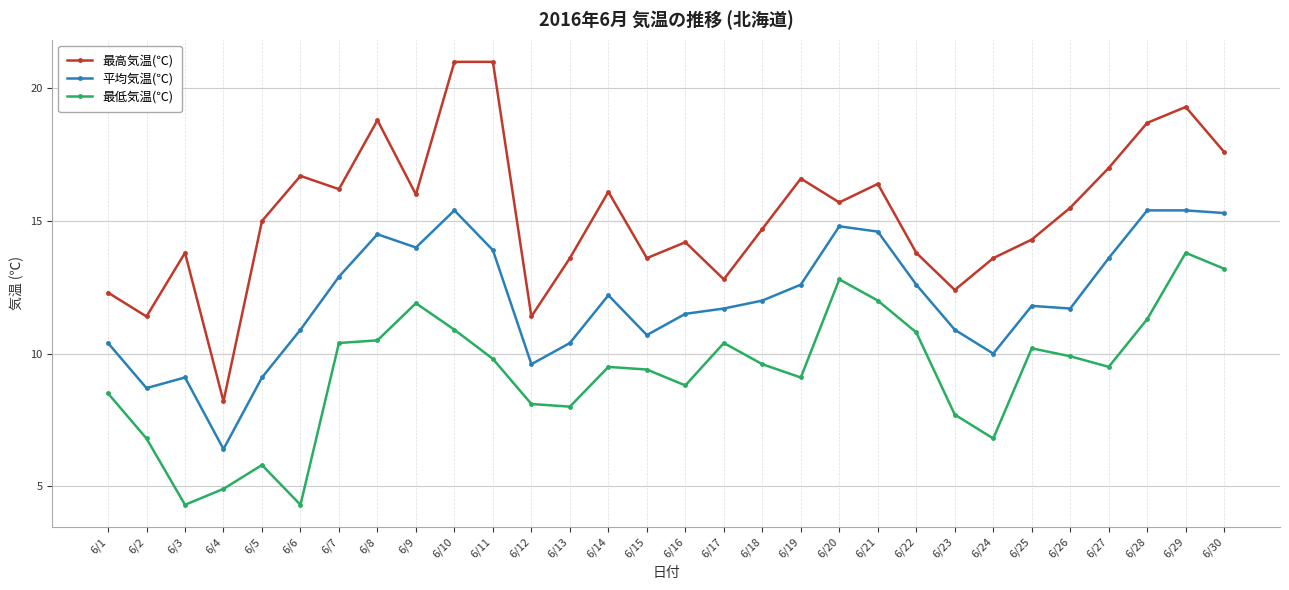

Reading left to right, extract all data points from this chart.

最高気温(℃): 6/1=12.3	6/2=11.4	6/3=13.8	6/4=8.2	6/5=15.0	6/6=16.7	6/7=16.2	6/8=18.8	6/9=16.0	6/10=21.0	6/11=21.0	6/12=11.4	6/13=13.6	6/14=16.1	6/15=13.6	6/16=14.2	6/17=12.8	6/18=14.7	6/19=16.6	6/20=15.7	6/21=16.4	6/22=13.8	6/23=12.4	6/24=13.6	6/25=14.3	6/26=15.5	6/27=17.0	6/28=18.7	6/29=19.3	6/30=17.6
平均気温(℃): 6/1=10.4	6/2=8.7	6/3=9.1	6/4=6.4	6/5=9.1	6/6=10.9	6/7=12.9	6/8=14.5	6/9=14.0	6/10=15.4	6/11=13.9	6/12=9.6	6/13=10.4	6/14=12.2	6/15=10.7	6/16=11.5	6/17=11.7	6/18=12.0	6/19=12.6	6/20=14.8	6/21=14.6	6/22=12.6	6/23=10.9	6/24=10.0	6/25=11.8	6/26=11.7	6/27=13.6	6/28=15.4	6/29=15.4	6/30=15.3
最低気温(℃): 6/1=8.5	6/2=6.8	6/3=4.3	6/4=4.9	6/5=5.8	6/6=4.3	6/7=10.4	6/8=10.5	6/9=11.9	6/10=10.9	6/11=9.8	6/12=8.1	6/13=8.0	6/14=9.5	6/15=9.4	6/16=8.8	6/17=10.4	6/18=9.6	6/19=9.1	6/20=12.8	6/21=12.0	6/22=10.8	6/23=7.7	6/24=6.8	6/25=10.2	6/26=9.9	6/27=9.5	6/28=11.3	6/29=13.8	6/30=13.2